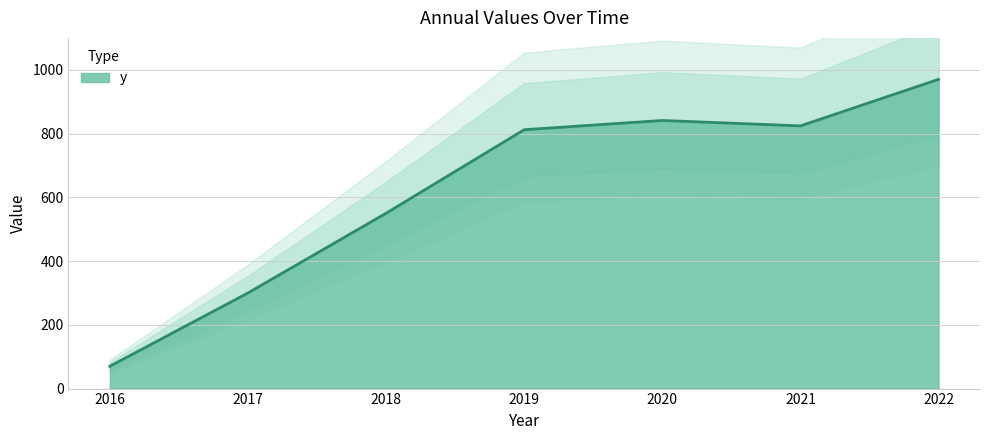

What is the greatest value displayed?

970